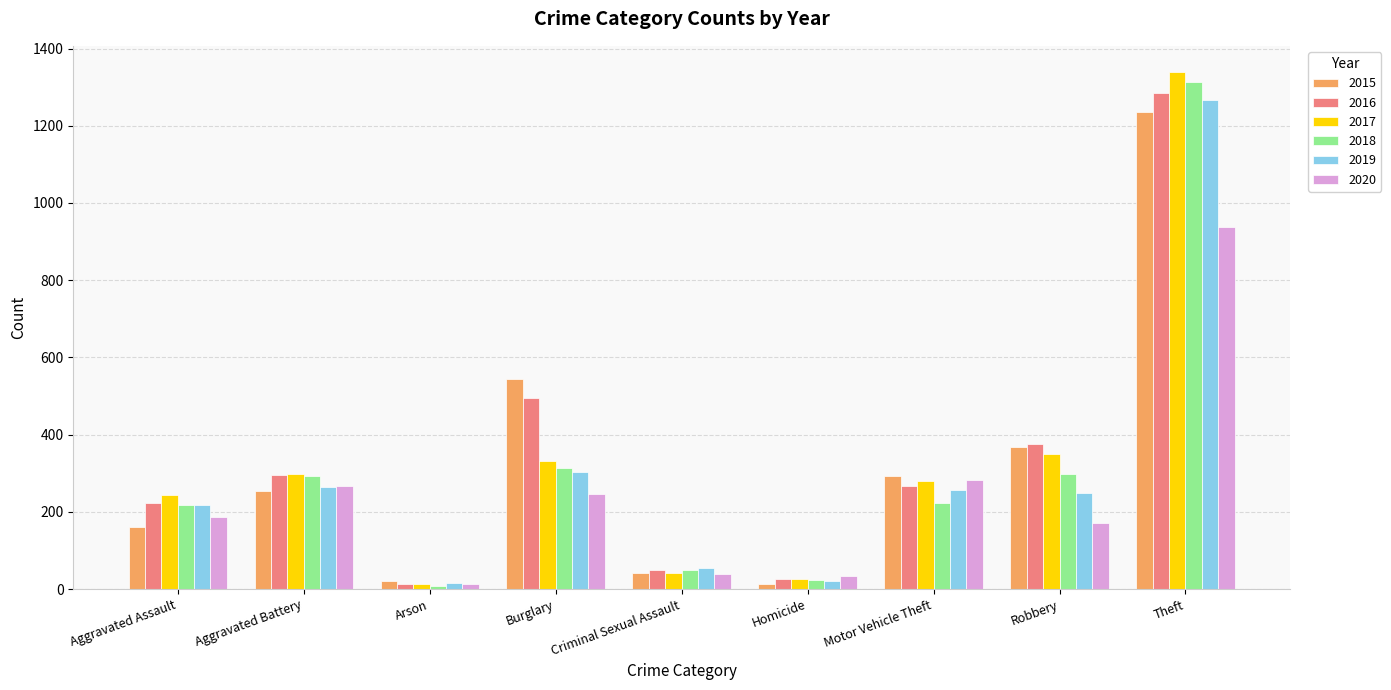

At which label does 2018 reach its minimum?

Arson